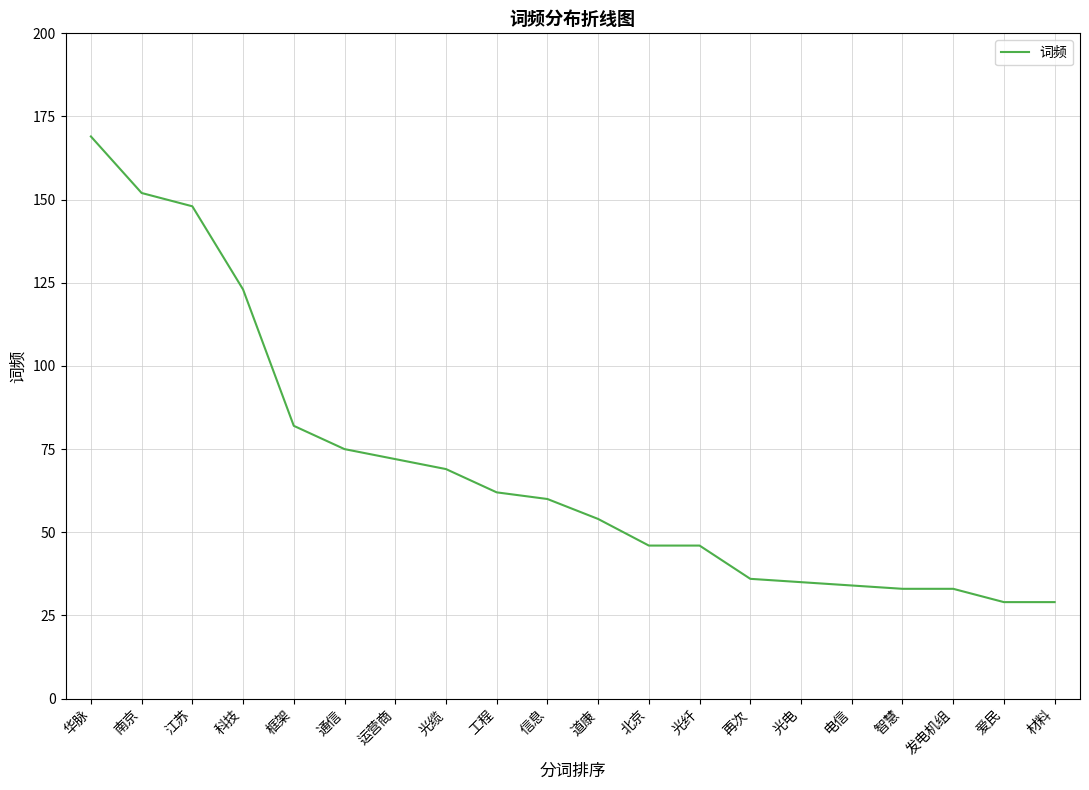

Does the chart display data point markers on the line(s)?

No